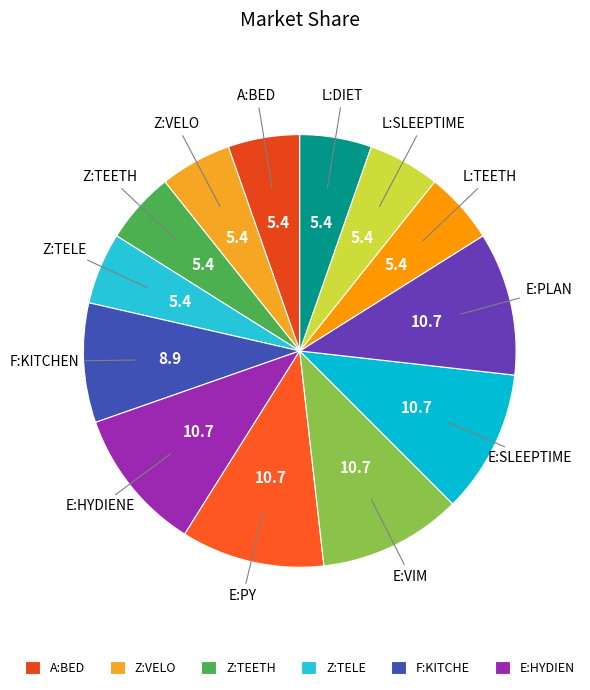

What is the largest slice in the pie chart?

E:HYDIENE